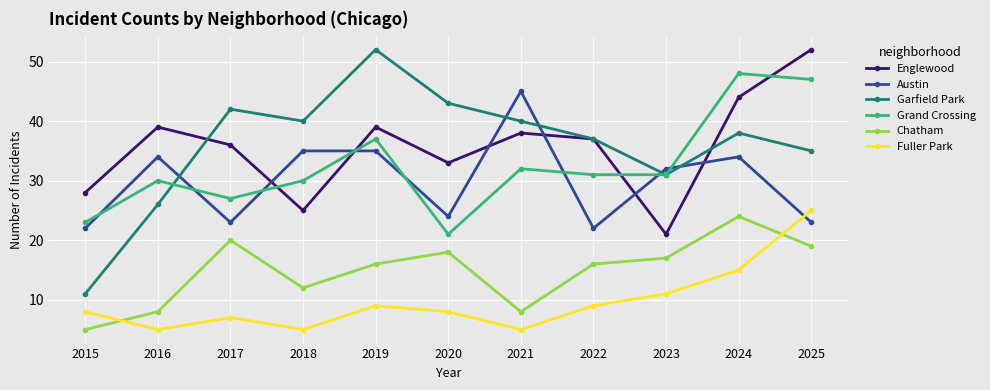

How many intersections are there between Englewood and Grand Crossing?

4